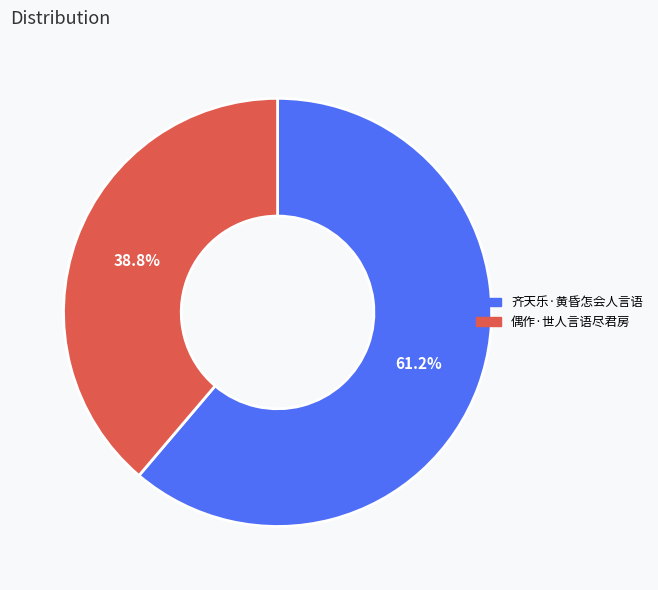

Approximately how many times larger is the value at 偶作·世人言语尽君房 compared to 齐天乐·黄昏怎会人言语?

0.6